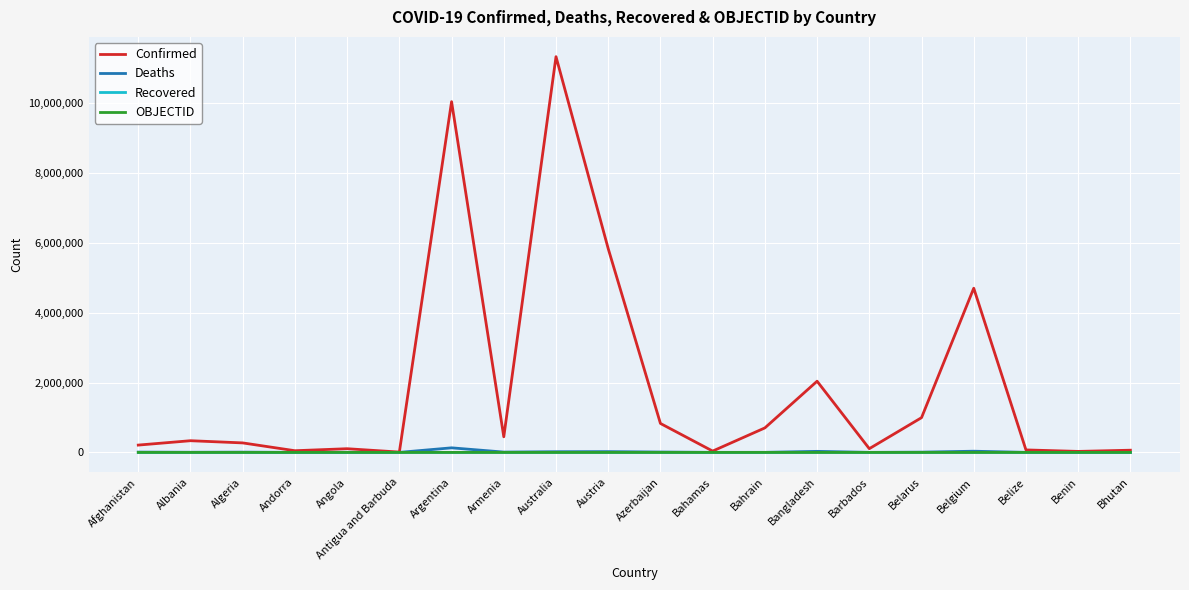

Which series has the widest spread of values?

Confirmed